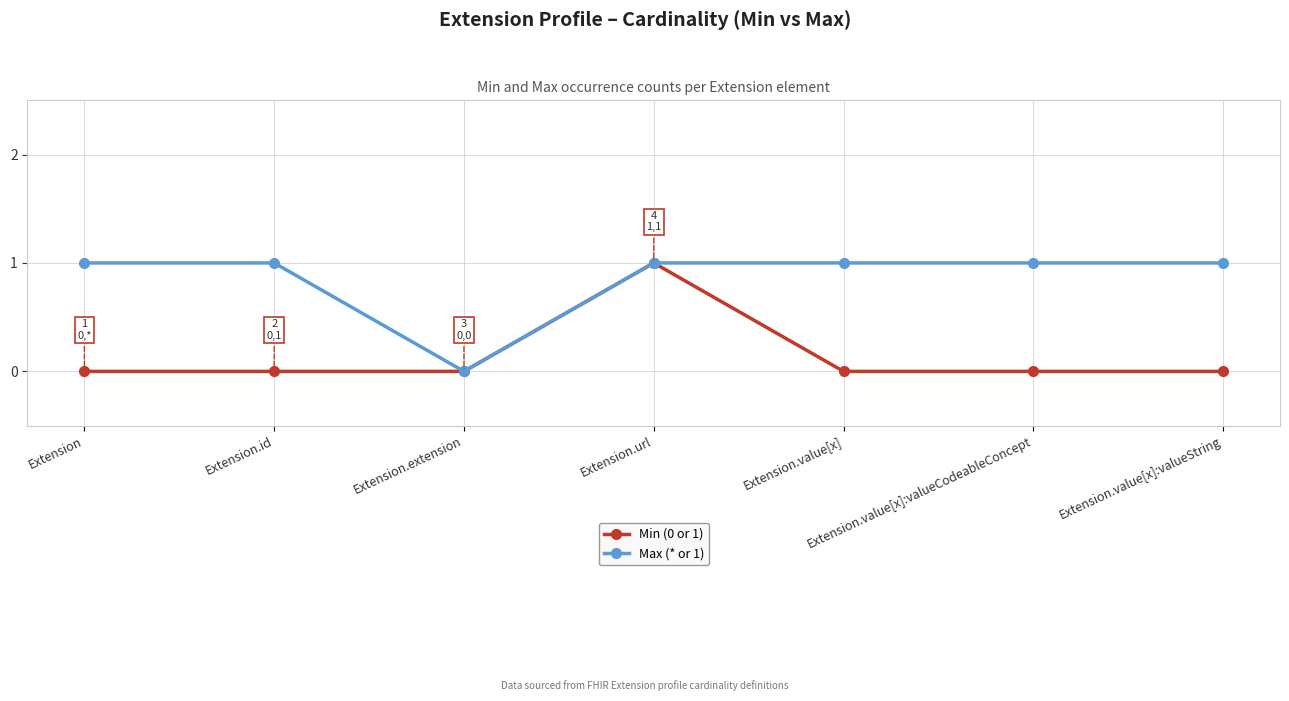

Between Extension.extension and Extension.value[x]:valueString, which series saw the biggest shift?

Max (* or 1)